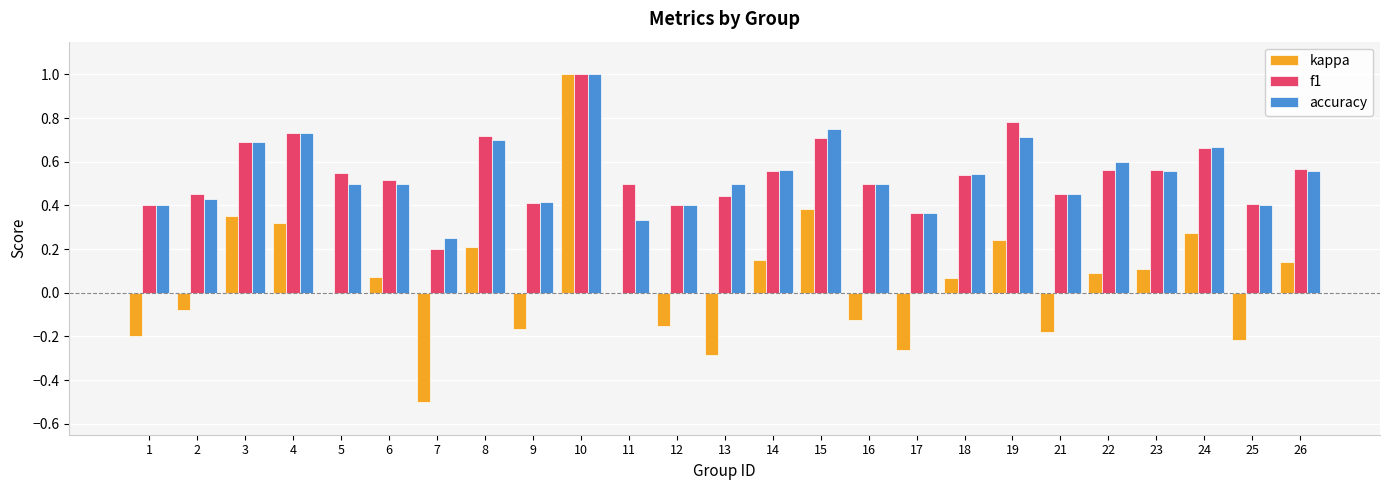

Is it true that accuracy equals 0.5 at 18?

True